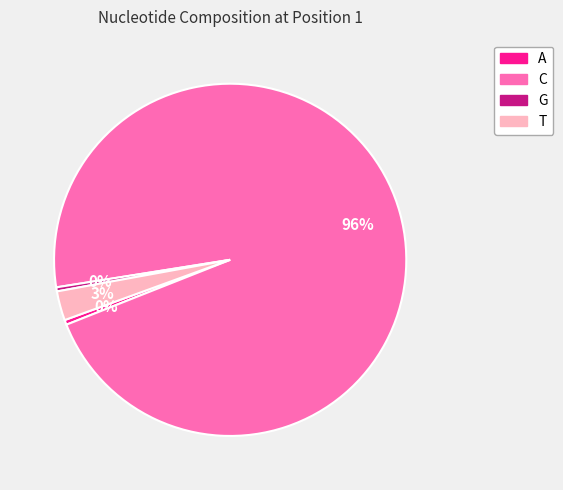

The T slice represents 3% of the pie. True or false?

True